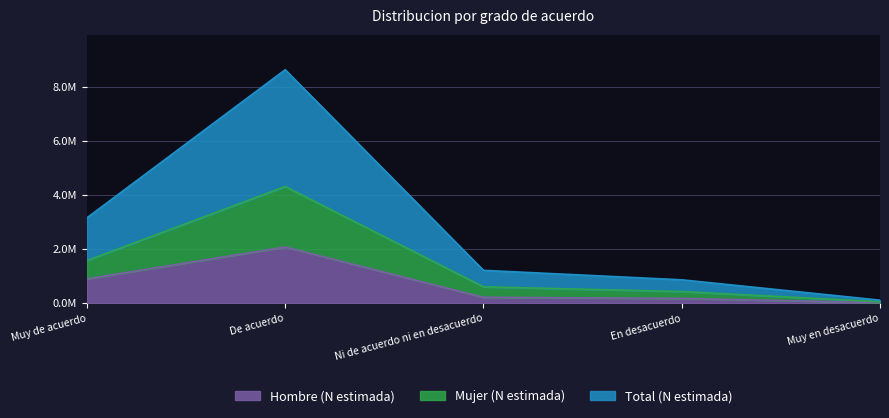

At which category does Total (N estimada) reach its first local peak?

De acuerdo